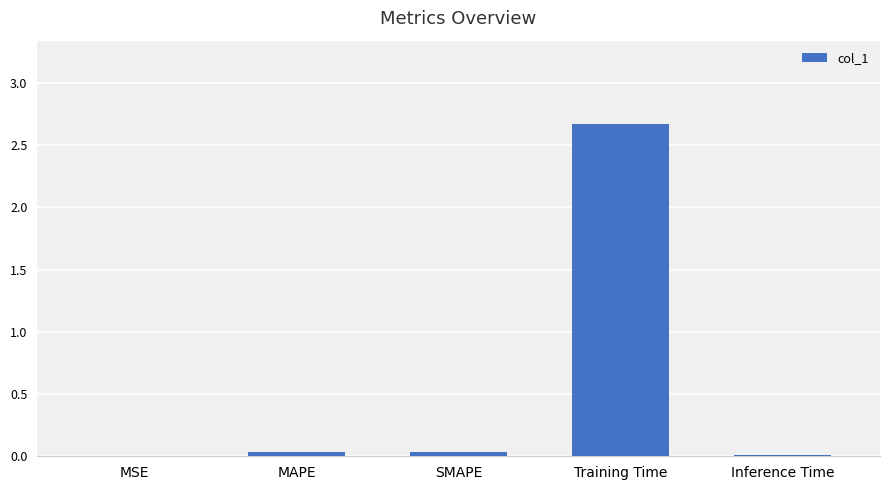

What is the maximum value shown in the chart?

2.7